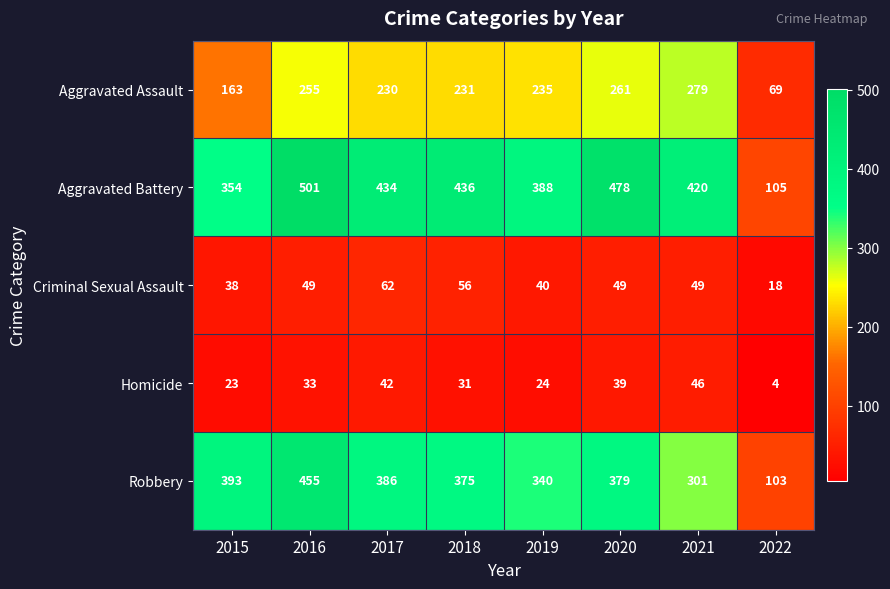

What is the greatest value displayed?

501